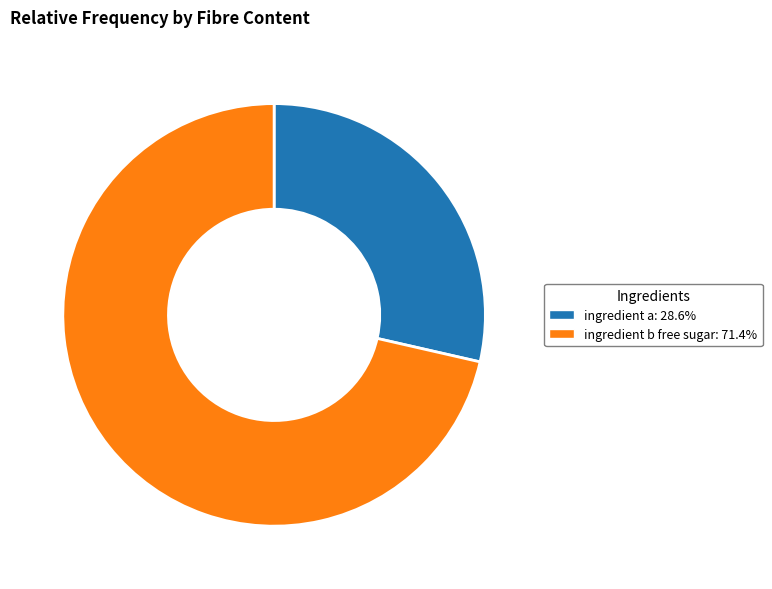

Which category has the smallest portion of the pie?

ingredient a